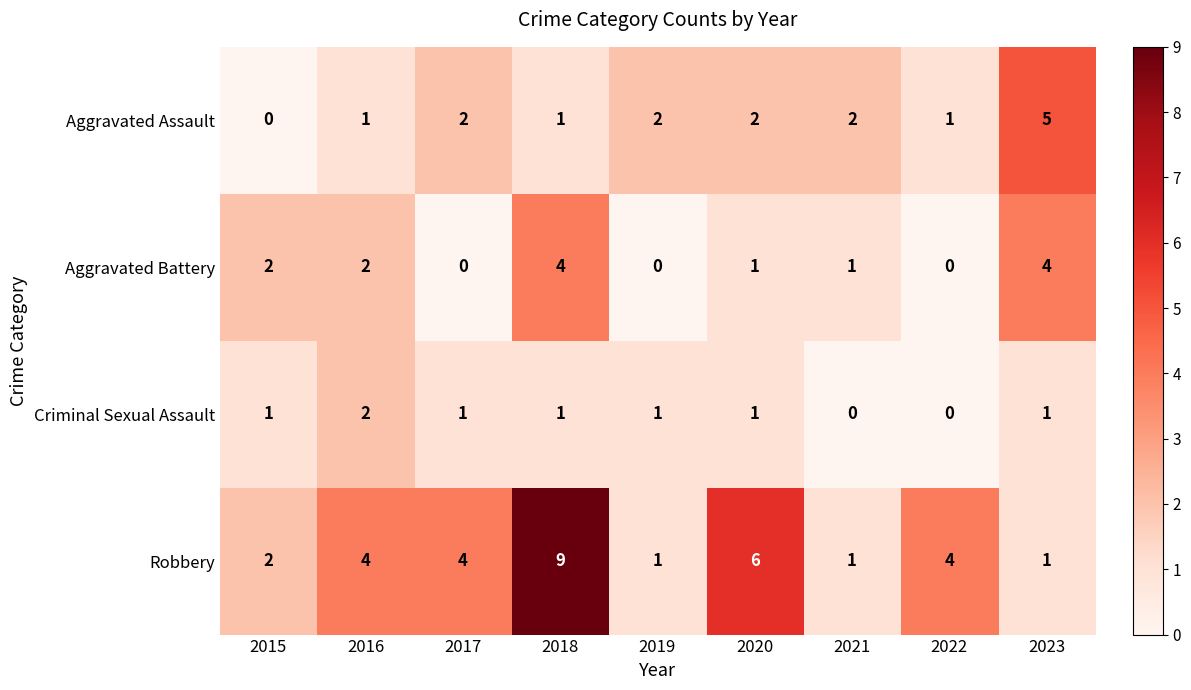

Which category has the highest value across all series?

2018